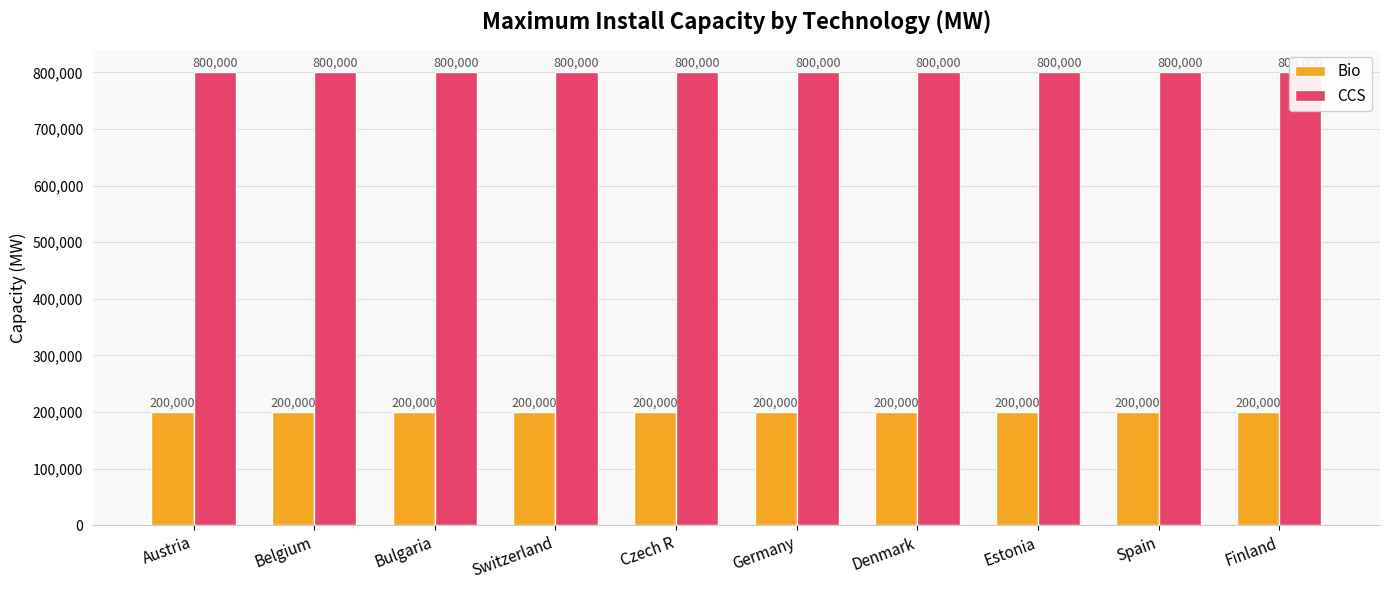

Rank the categories by CCS value from lowest to highest.

Austria, Belgium, Bulgaria, Switzerland, Czech R, Germany, Denmark, Estonia, Spain, Finland